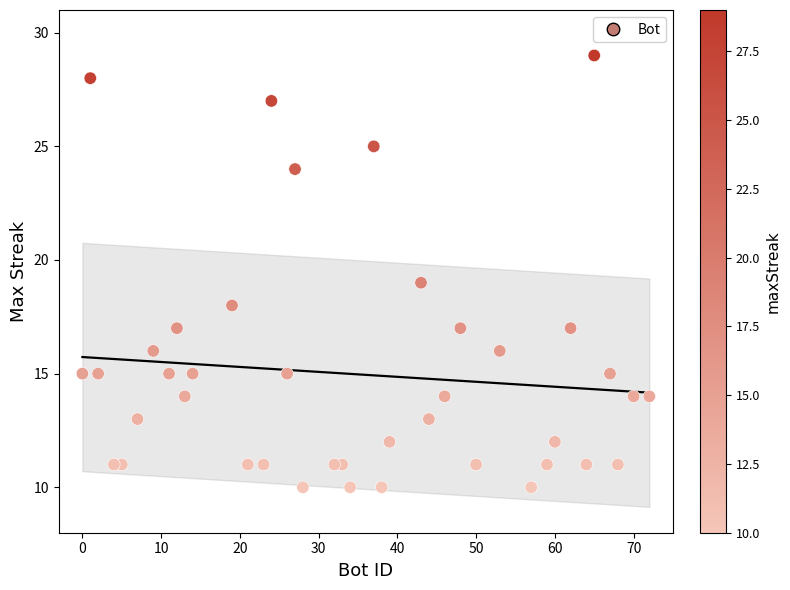

What is the range of X values (max minus min)?

72